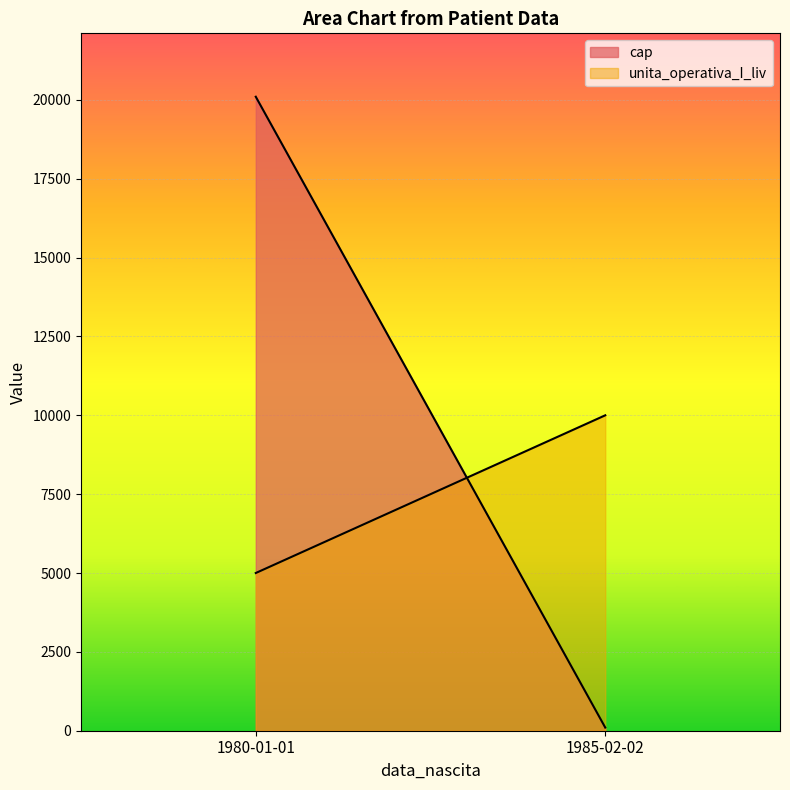

What is the sum of all unita_operativa_I_liv values?

15000